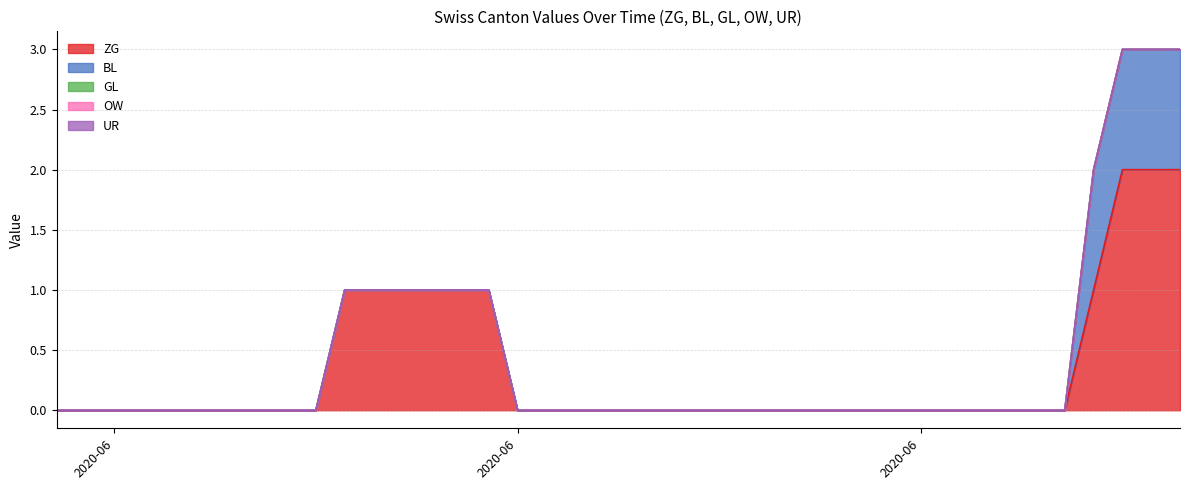

True or false: UR and BL intersect in this chart.

False